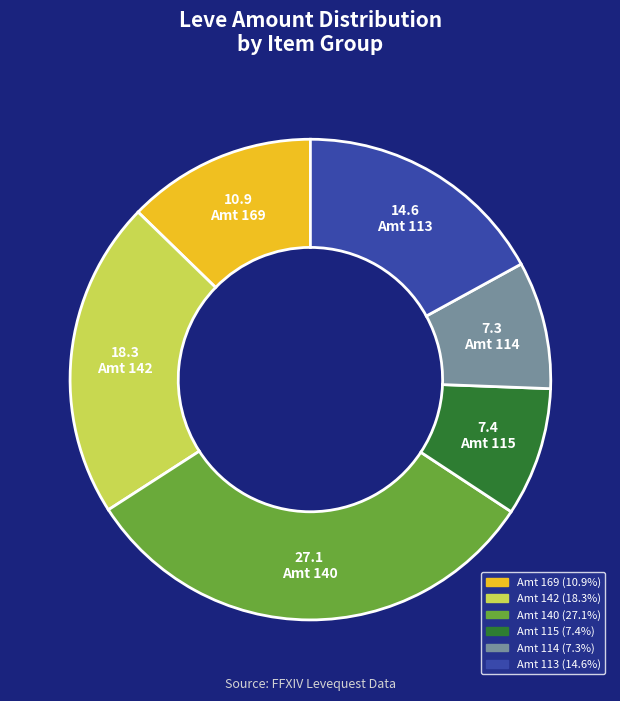

How many slices are in this pie chart?

6